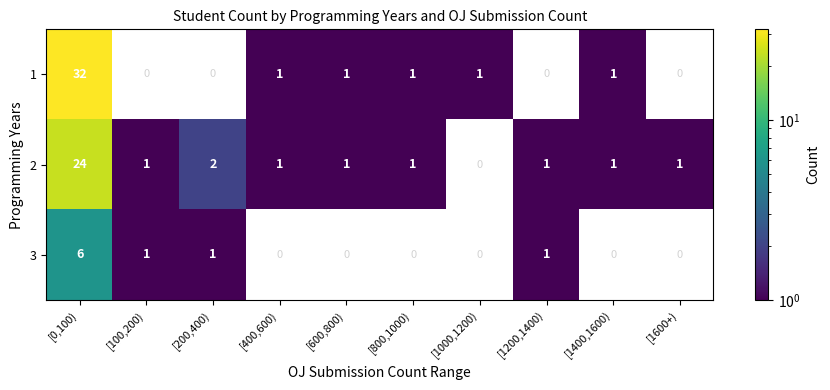

True or false: 1 has a value of 2 at [400,600).

False